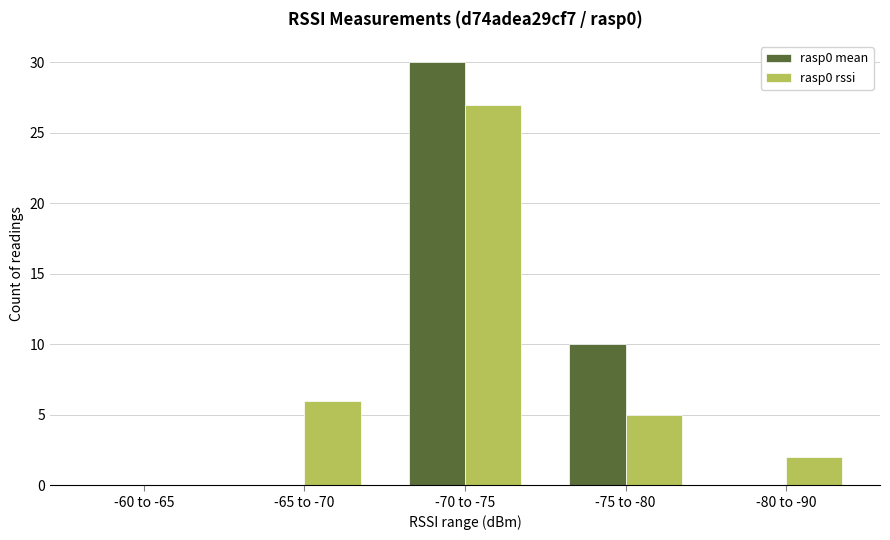

Count the number of data series in this chart.

2